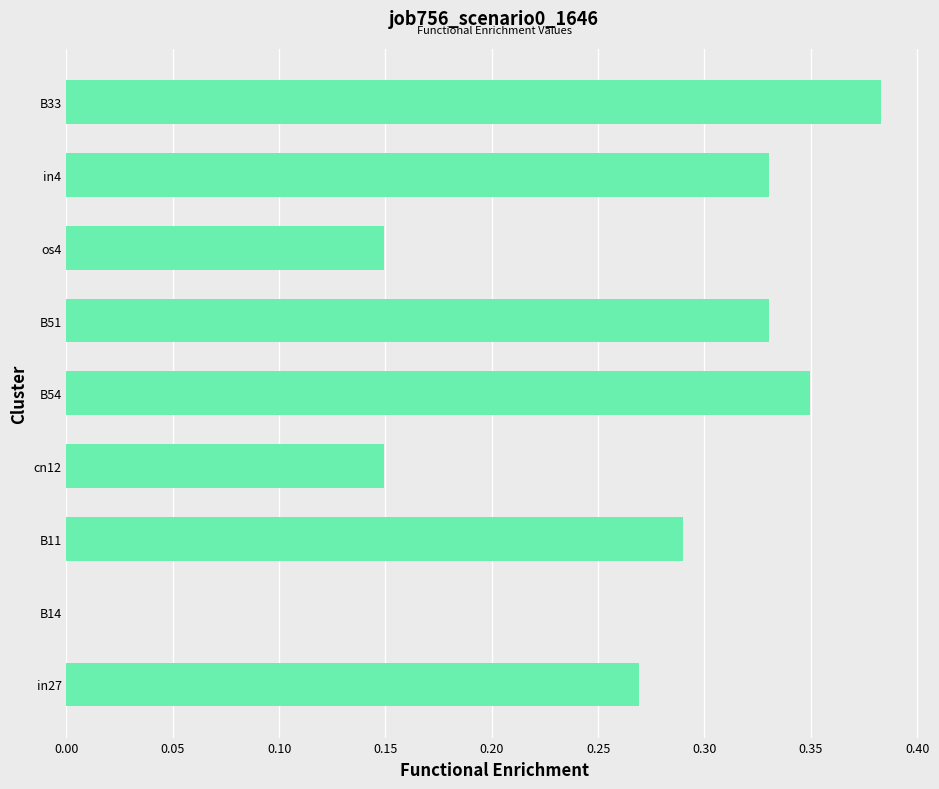

Where is the data nearest to the value 0?

B14